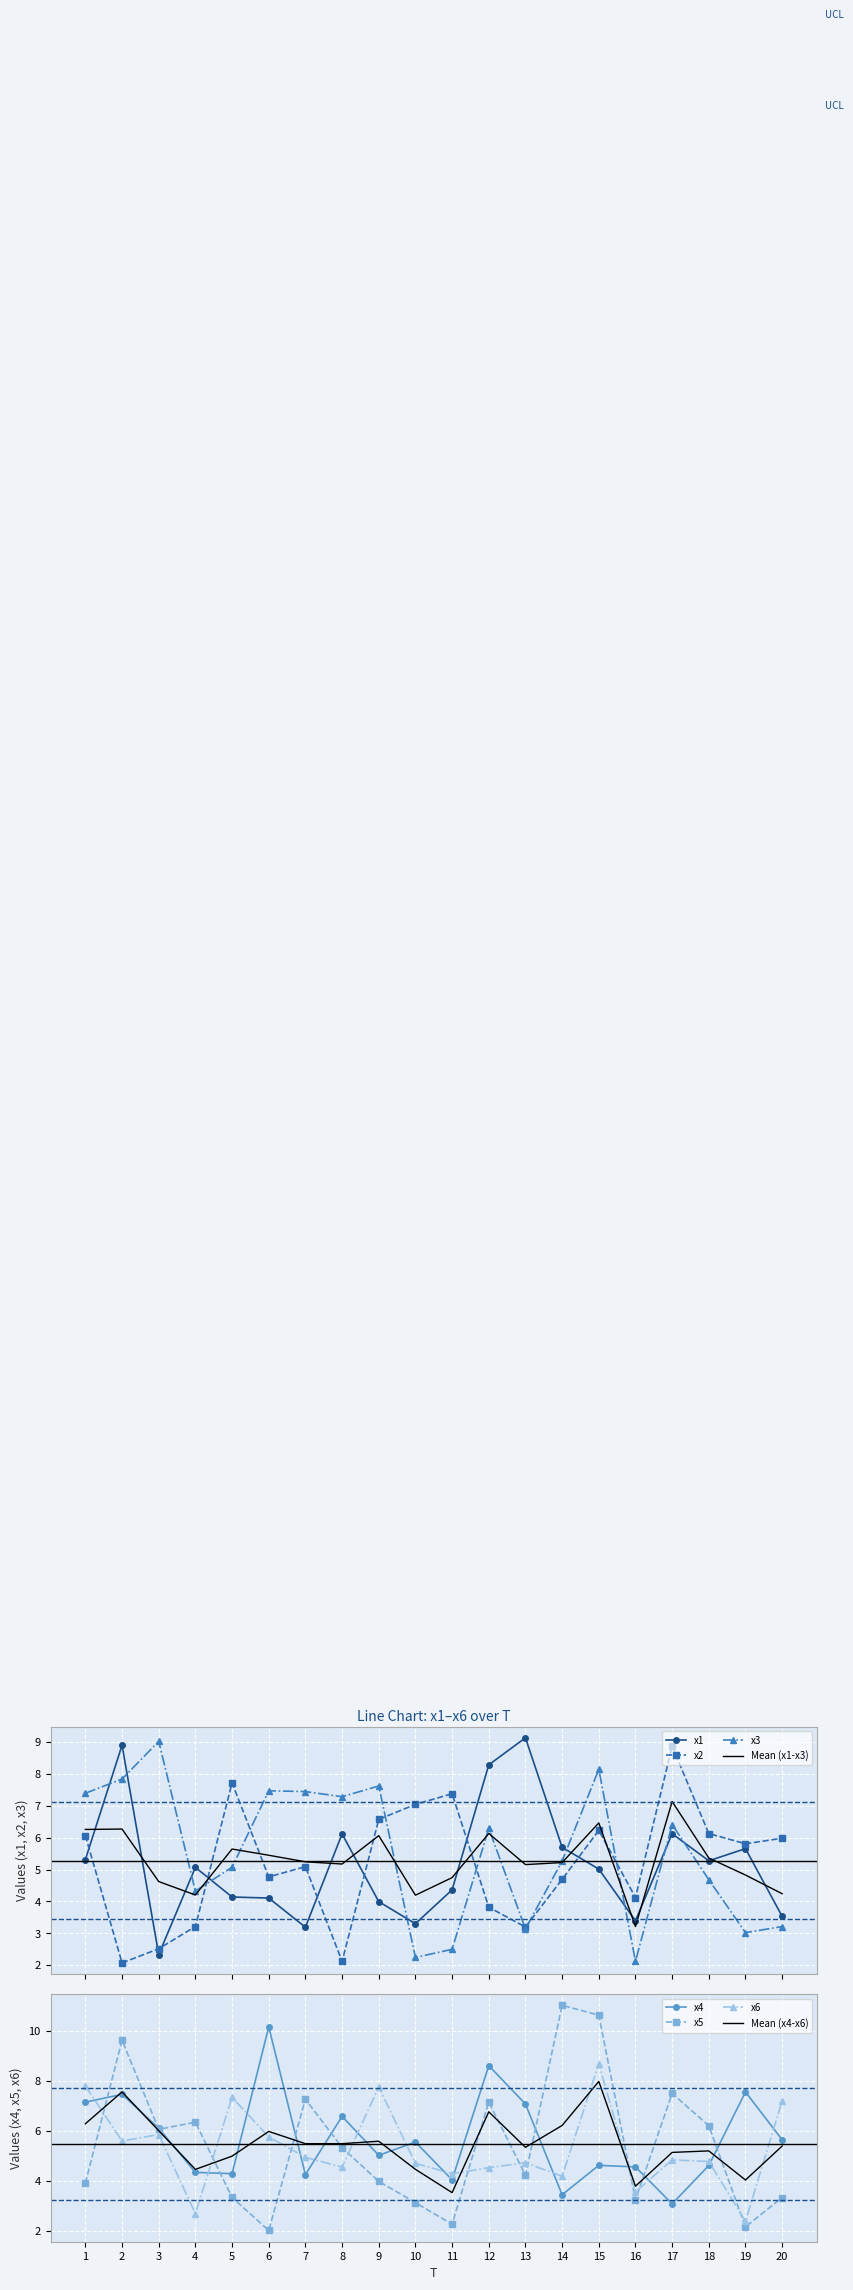

Is it true that x2 equals 4.8 at 6?

True